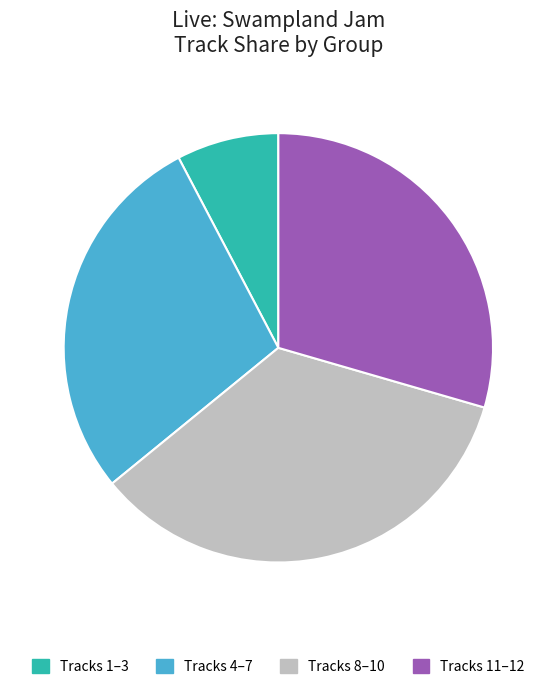

Between Tracks 4–7 and Tracks 11–12, which is larger?

Tracks 11–12